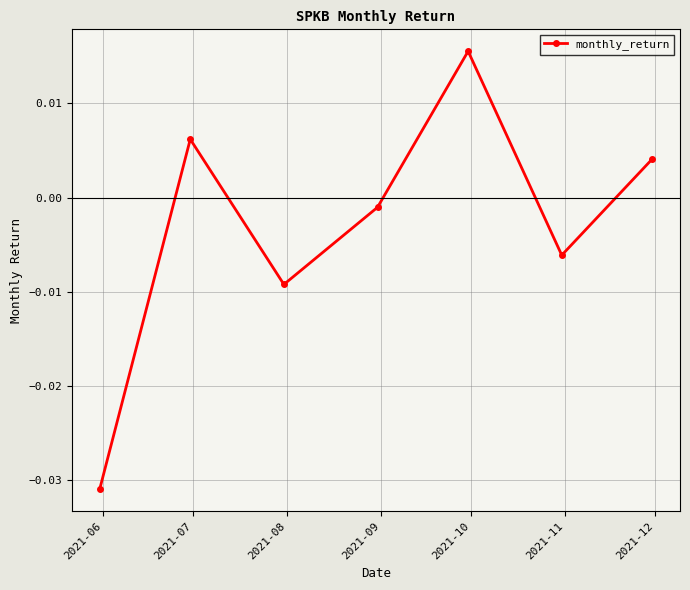

Count the number of categories in the chart.

7